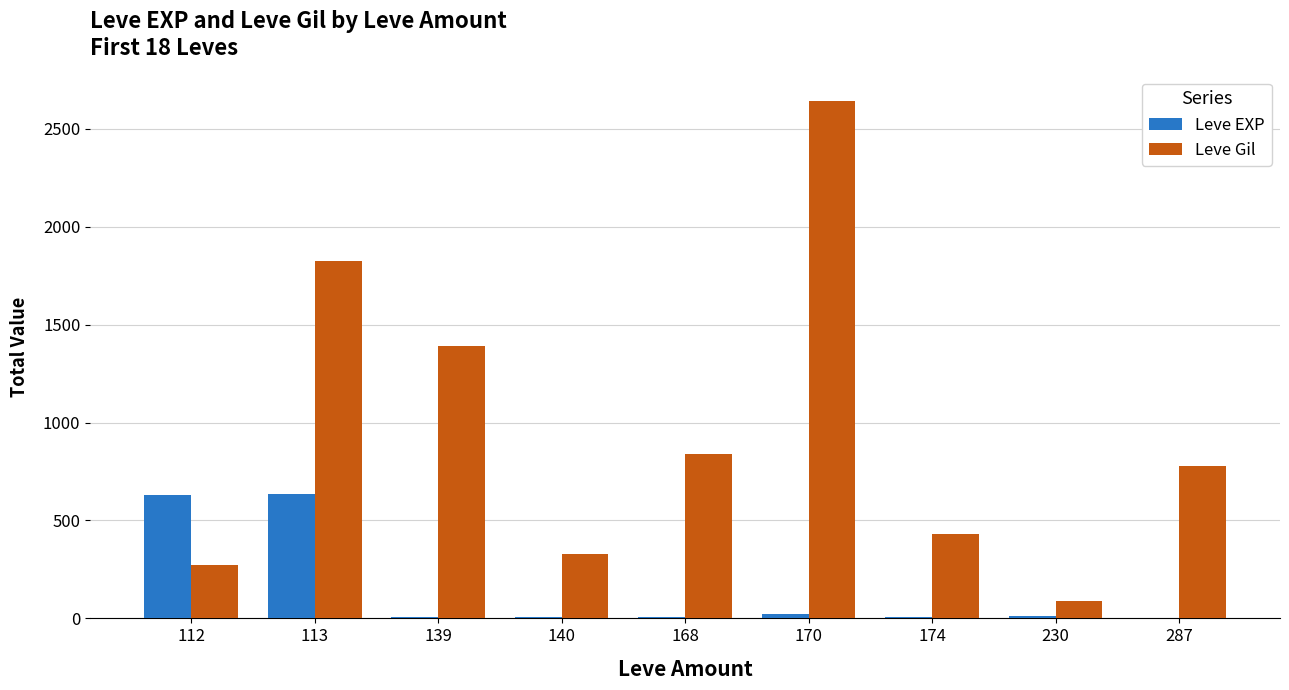

How many data points does each series have?

9